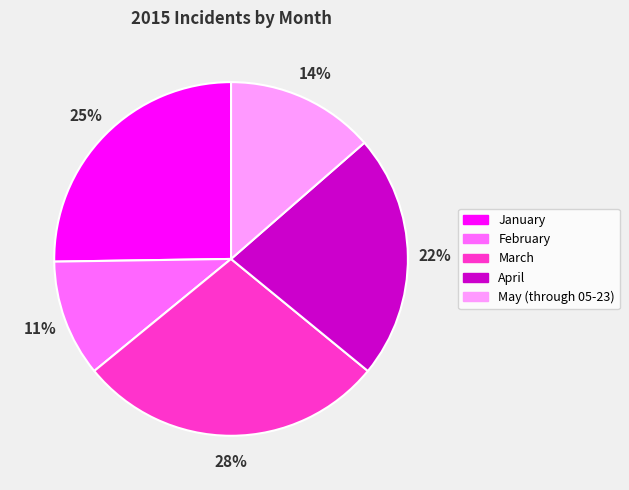

The May (through 05-23) slice represents 14% of the pie. True or false?

True